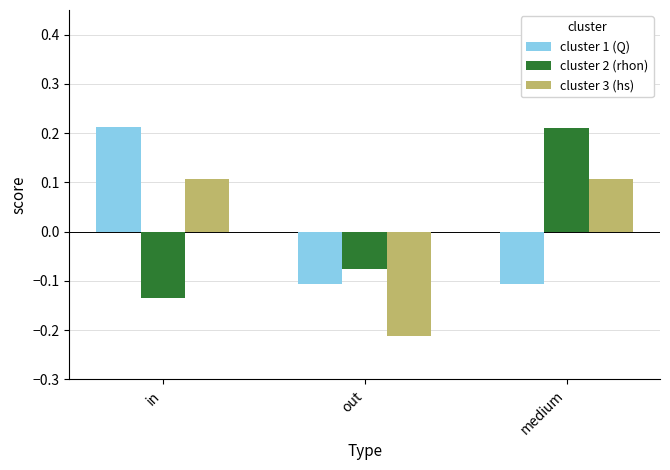

What is the difference between the maximum and second lowest values in the cluster 1 (Q) series?

0.3